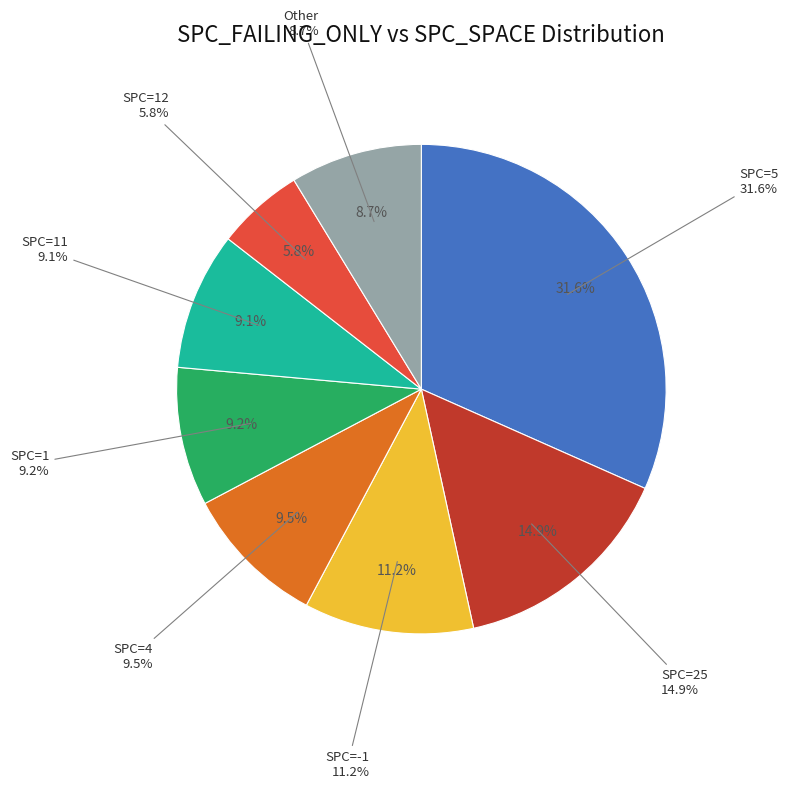

Does -1 represent more than half of the total?

No